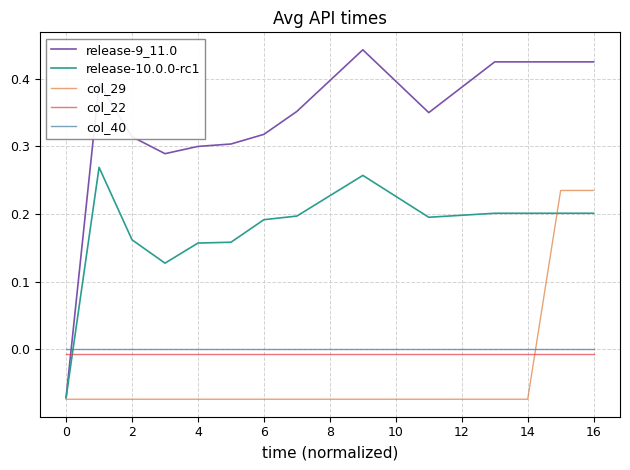

True or false: release-10.0.0-rc1 and col_22 intersect in this chart.

True